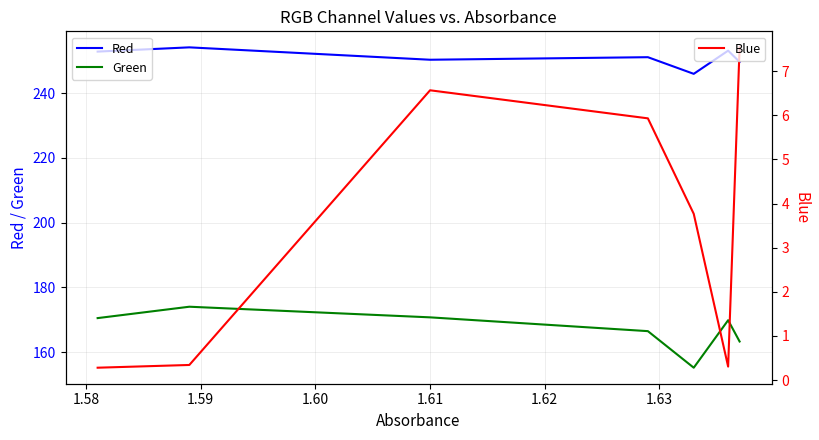

True or false: Green and Red intersect in this chart.

False